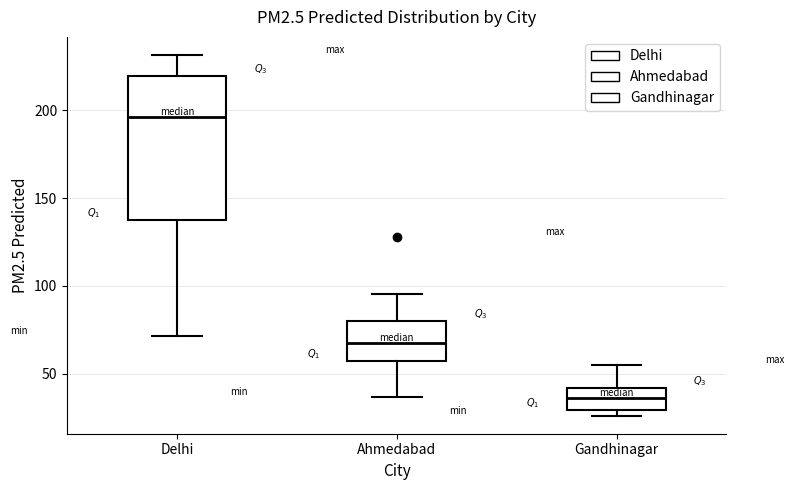

Reading left to right, transcribe this box plot: for each box, give where its median line is, the range the box spans, and where its two whiskers end, as read against the y-axis. The values are not printed on the chart, so give them approximately, as read against the axis.

Delhi: median 195, box 140 to 220, whiskers 70 to 230
Ahmedabad: median 65, box 55 to 80, whiskers 35 to 95
Gandhinagar: median 35, box 30 to 40, whiskers 25 to 55